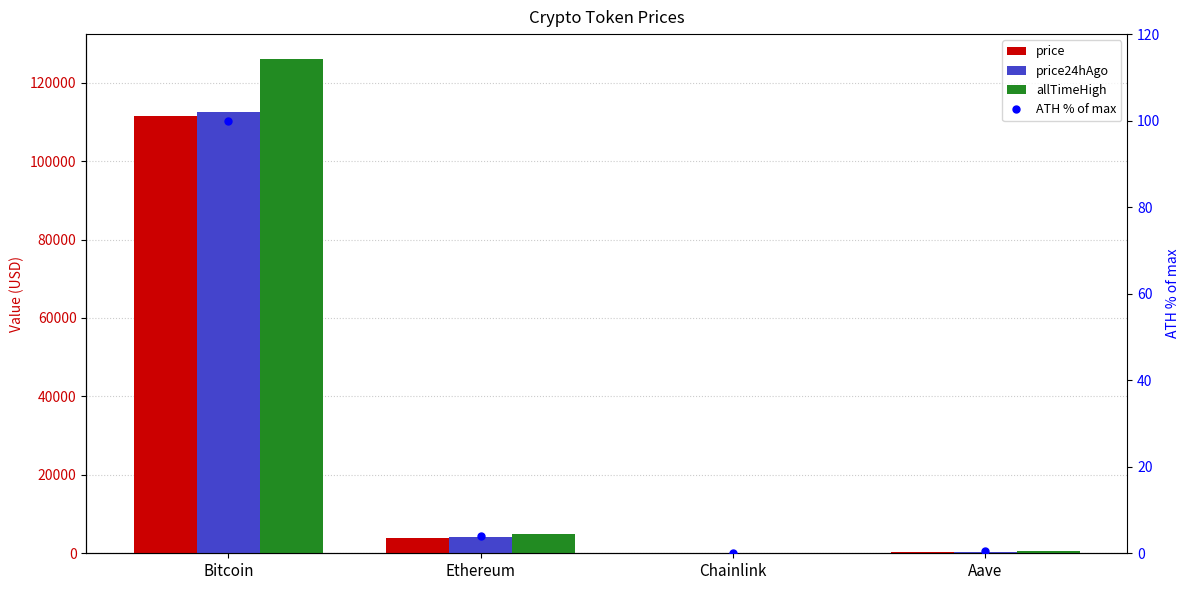

What is the greatest value displayed?

126080.0